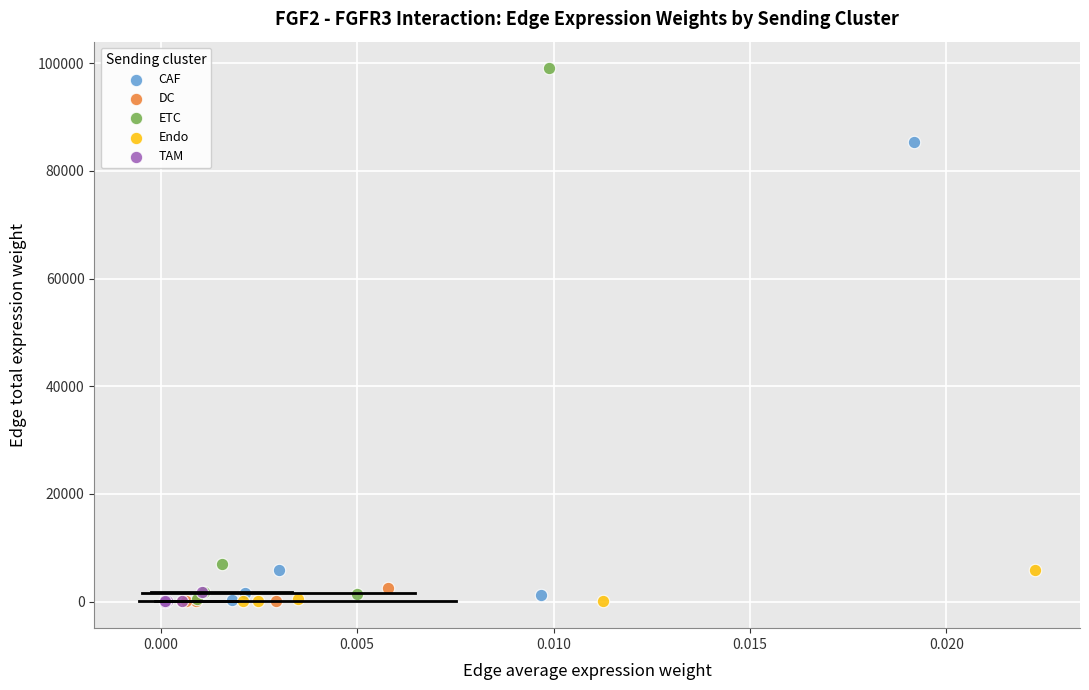

What are all the series names shown in the legend?

CAF, DC, ETC, Endo, TAM